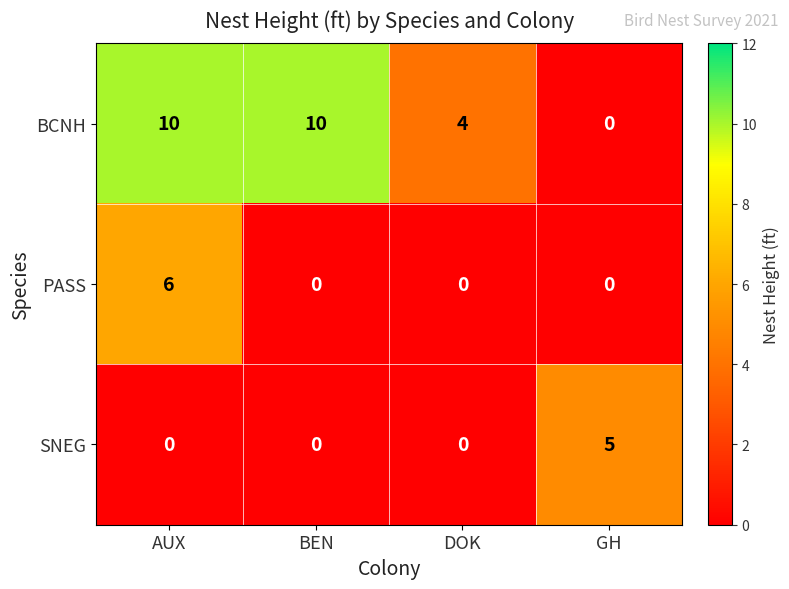

What is the difference between the BCNH values at DOK and AUX?

6